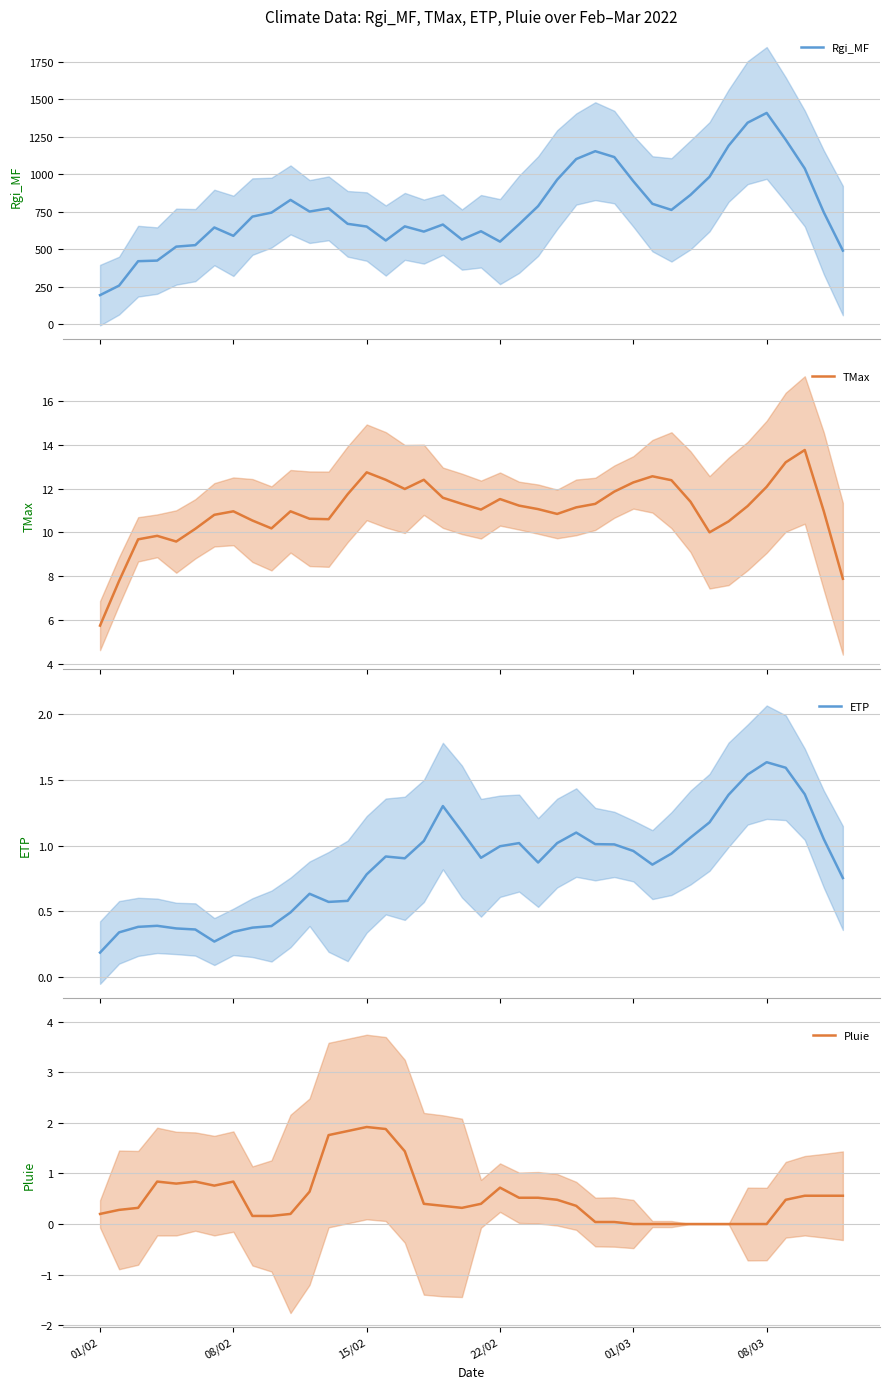

Reading left to right, transcribe all the data shown in this chart.

Rgi_MF: 192.9	256.5	419.4	423.5	516.6	526.6	644.5	588.7	717.1	743.6	828.5	750.8	772.1	668.8	650.6	557.5	651.8	617.0	664.1	563.9	619.2	550.0	665.7	787.0	963.6	1101.2	1153.6	1114.4	953.1	802.5	761.8	861.8	982.9	1190.0	1343.8	1408.9	1230.2	1038.2	745.3	490.1
TMax: 5.7	7.8	9.7	9.8	9.6	10.2	10.8	11.0	10.5	10.2	11.0	10.6	10.6	11.7	12.7	12.4	12.0	12.4	11.6	11.3	11.0	11.5	11.2	11.1	10.8	11.1	11.3	11.9	12.3	12.6	12.4	11.4	10.0	10.5	11.2	12.1	13.2	13.8	11.0	7.9
ETP: 0.2	0.3	0.4	0.4	0.4	0.4	0.3	0.3	0.4	0.4	0.5	0.6	0.6	0.6	0.8	0.9	0.9	1.0	1.3	1.1	0.9	1.0	1.0	0.9	1.0	1.1	1.0	1.0	1.0	0.9	0.9	1.1	1.2	1.4	1.5	1.6	1.6	1.4	1.1	0.8
Pluie: 0.2	0.3	0.3	0.8	0.8	0.8	0.8	0.8	0.2	0.2	0.2	0.6	1.8	1.8	1.9	1.9	1.4	0.4	0.4	0.3	0.4	0.7	0.5	0.5	0.5	0.4	0.0	0.0	0.0	0.0	0.0	0.0	0.0	0.0	0.0	0.0	0.5	0.6	0.6	0.6